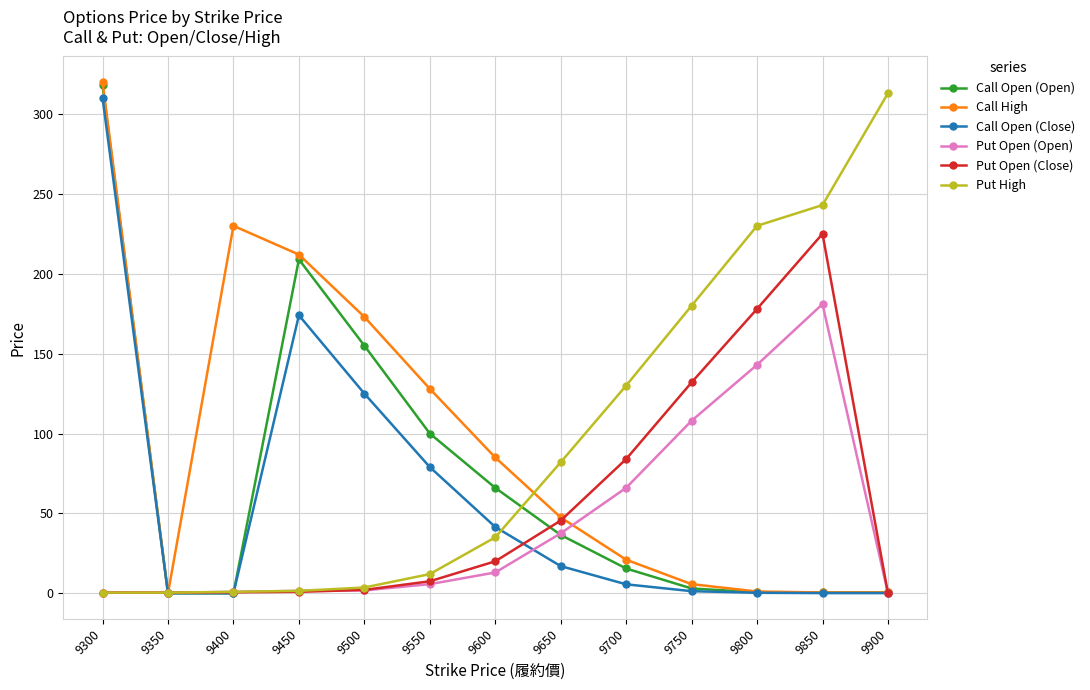

What are all the series names shown in the legend?

Call Open (Open), Call High, Call Open (Close), Put Open (Open), Put Open (Close), Put High